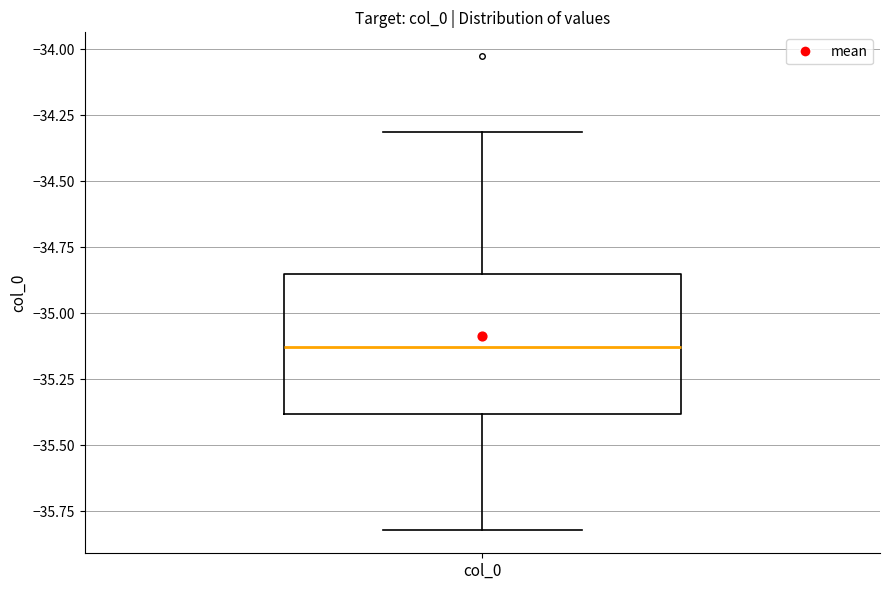

Transcribe this box plot: give where the median line is, the range the box spans, and where the two whiskers end, as read against the y-axis. The values are not printed on the chart, so give them approximately, as read against the axis.

median -35.15, box -35.40 to -34.85, whiskers -35.80 to -34.30